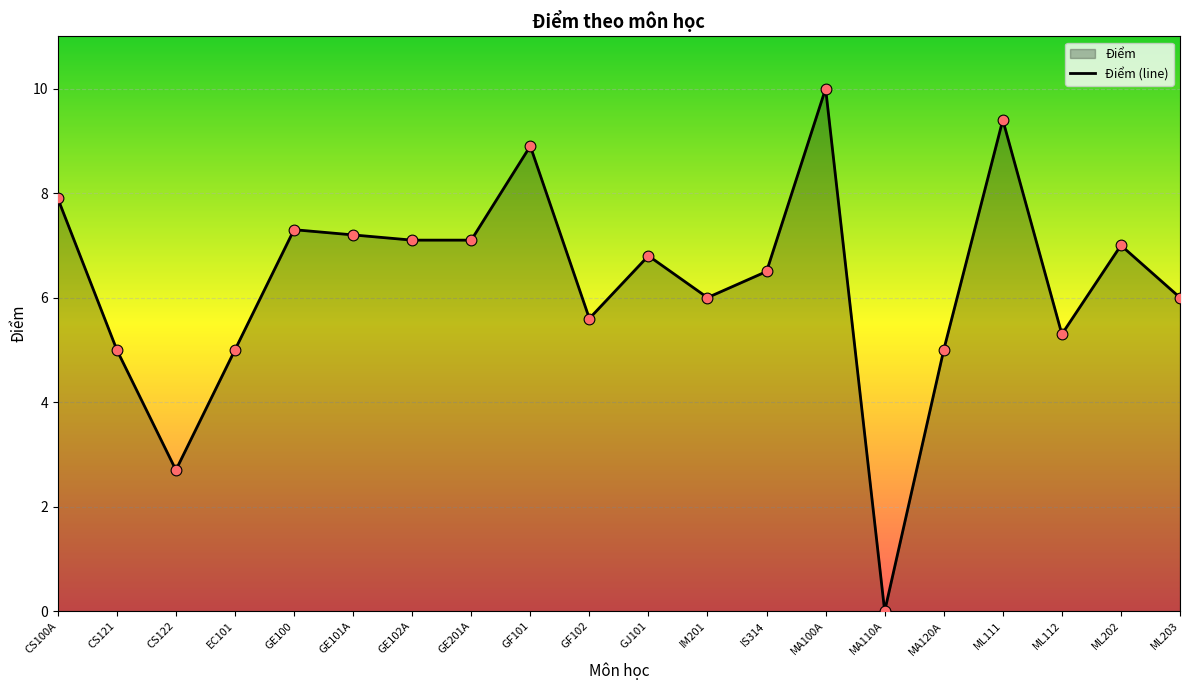

Approximately how many times larger is the value at GE100 compared to ML112?

1.4